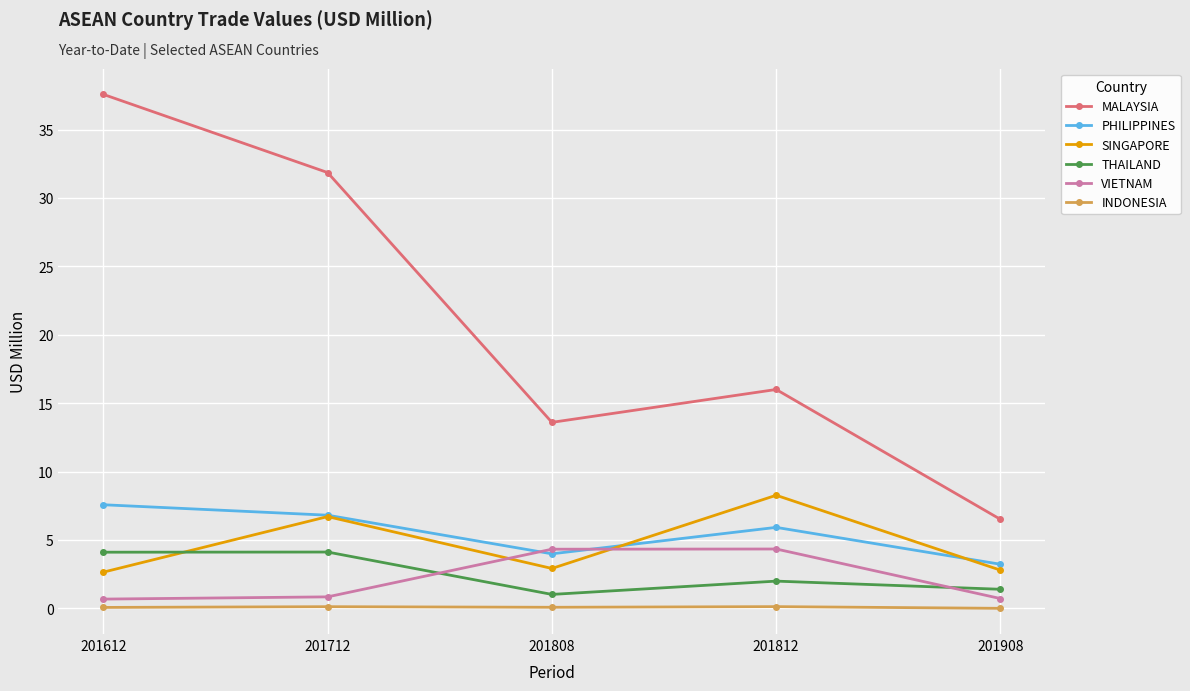

What is the value of the MALAYSIA point at the 2nd from the left?

31.9